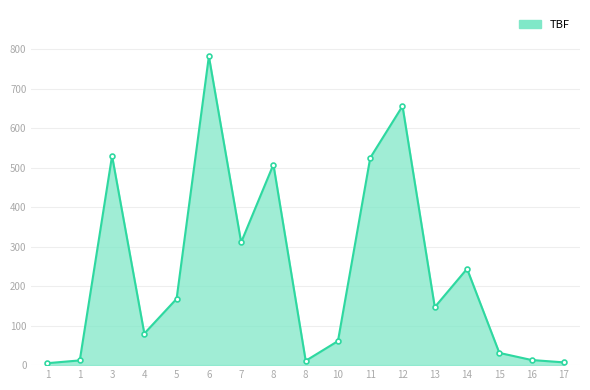

At which label is the value closest to 393?

7